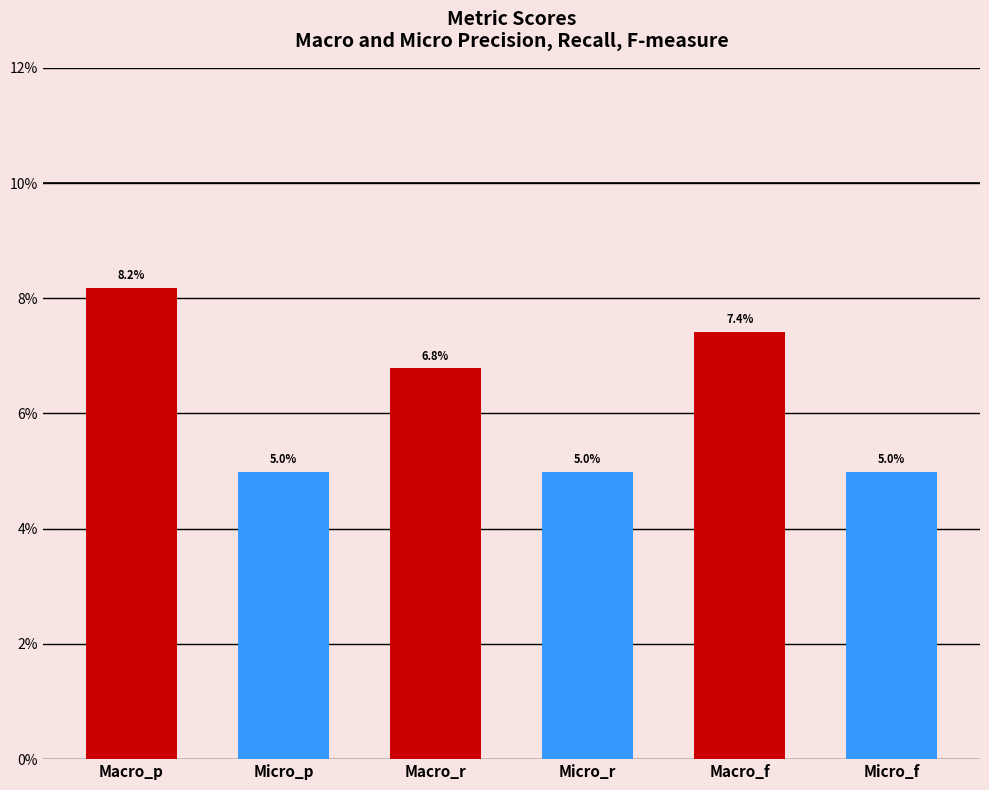

What is the sum of all values?

0.4